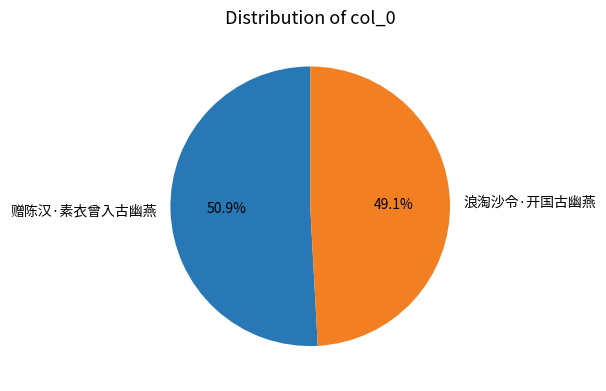

Between 赠陈汉·素衣曾入古幽燕 and 浪淘沙令·开国古幽燕, which is larger?

赠陈汉·素衣曾入古幽燕